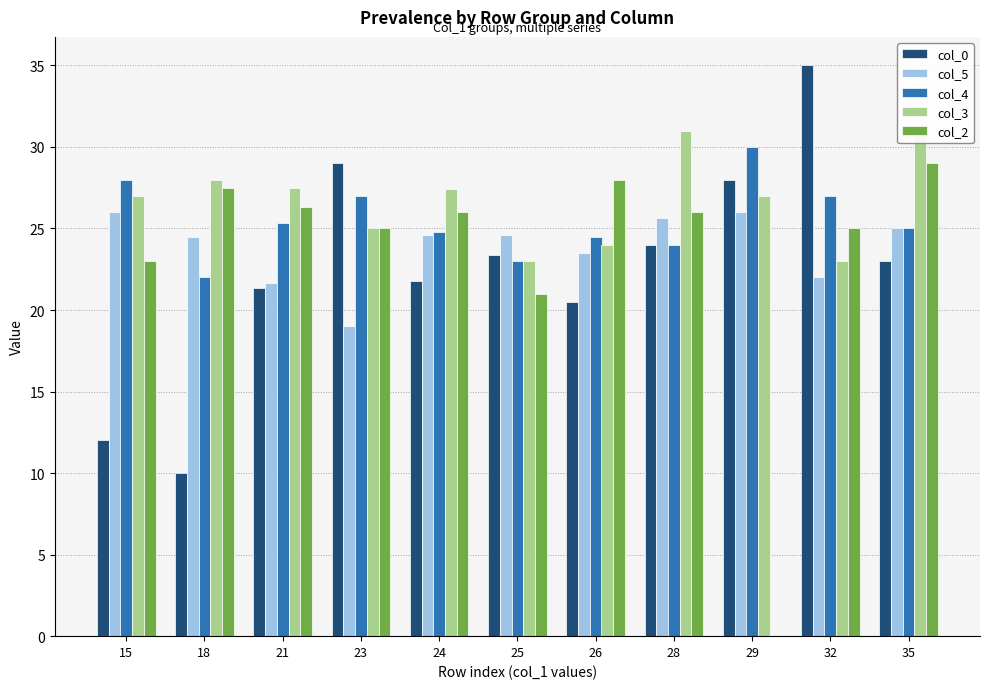

Which series changed the most between 15 and 26?

col_0